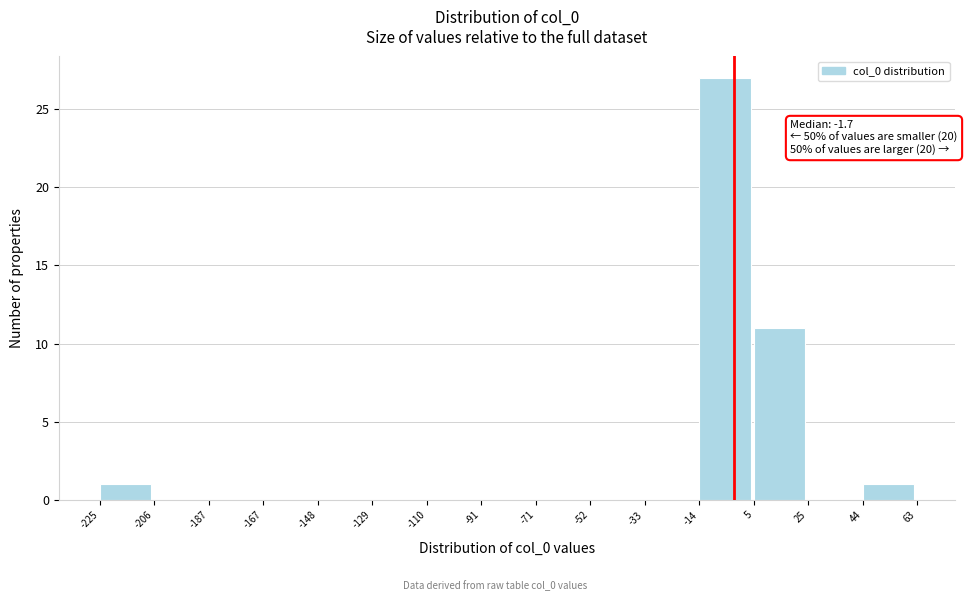

Over which range of the x-axis is the bar tallest?

-14 to 5